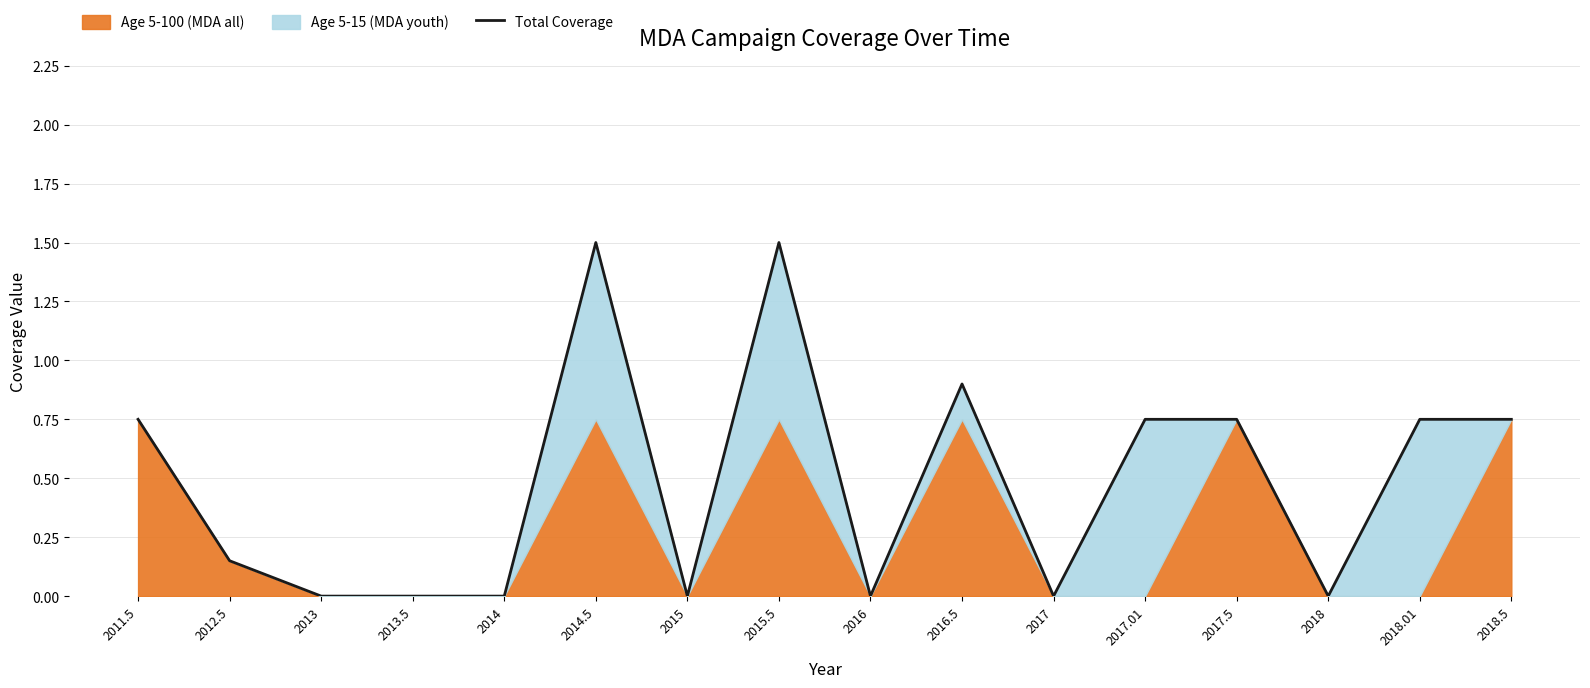

Does the chart have visible grid lines?

Yes